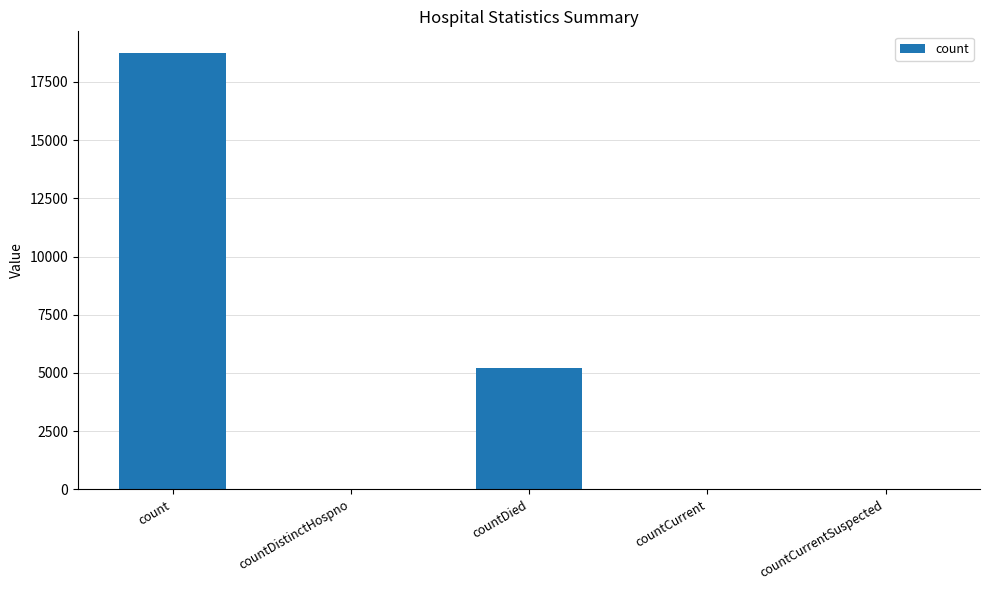

What is the sum of the values at countCurrentSuspected and countDied?

5194